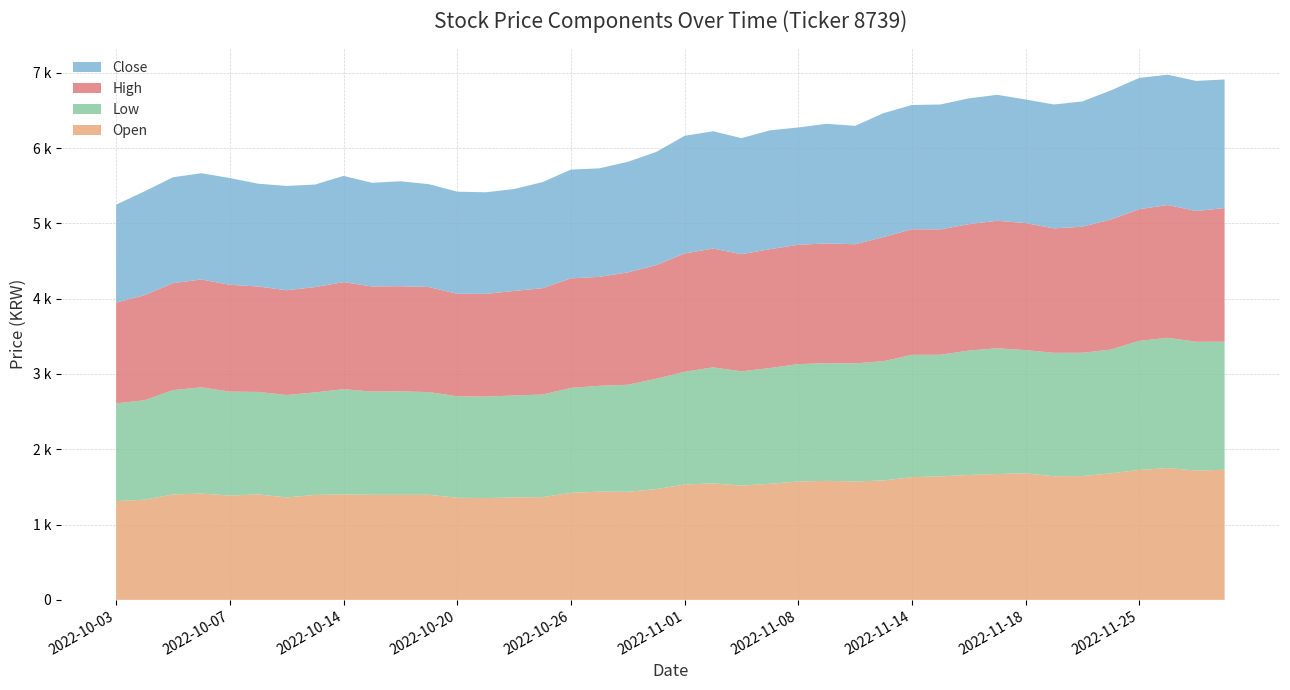

Reading right to left, transcribe all the data shown in this chart.

Open: 1727	1718	1750	1725	1680	1644	1641	1680	1671	1658	1640	1629	1585	1573	1580	1572	1541	1517	1547	1531	1470	1435	1437	1421	1364	1361	1351	1356	1395	1395	1395	1401	1393	1360	1400	1385	1411	1400	1330	1311
Low: 1701	1709	1730	1714	1643	1637	1639	1636	1670	1652	1614	1624	1585	1566	1563	1558	1537	1517	1540	1497	1465	1421	1405	1393	1362	1353	1348	1347	1364	1373	1371	1396	1362	1360	1361	1380	1411	1385	1320	1298
High: 1775	1736	1763	1749	1728	1674	1653	1687	1693	1679	1666	1668	1648	1583	1590	1585	1578	1556	1578	1571	1510	1492	1447	1455	1413	1388	1364	1361	1395	1397	1396	1422	1398	1391	1400	1419	1432	1421	1396	1339
Close: 1707	1728	1730	1743	1714	1664	1645	1641	1672	1670	1658	1650	1645	1572	1588	1558	1578	1541	1557	1563	1502	1468	1441	1444	1408	1353	1349	1356	1366	1393	1376	1411	1362	1385	1365	1417	1411	1406	1379	1300